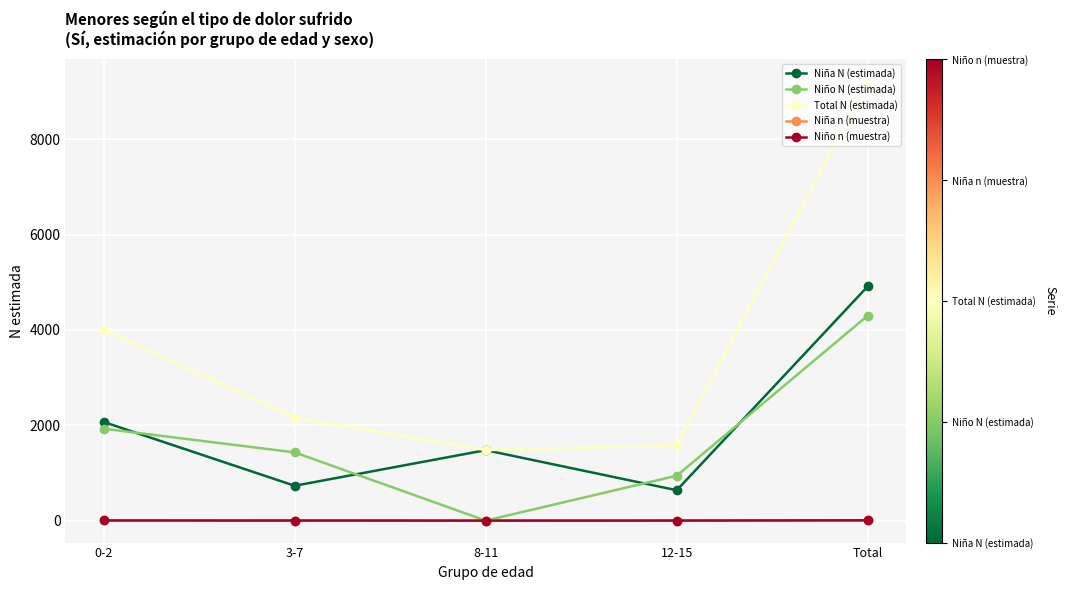

What is the difference between the maximum and minimum values in the Niña n (muestra) series?

6